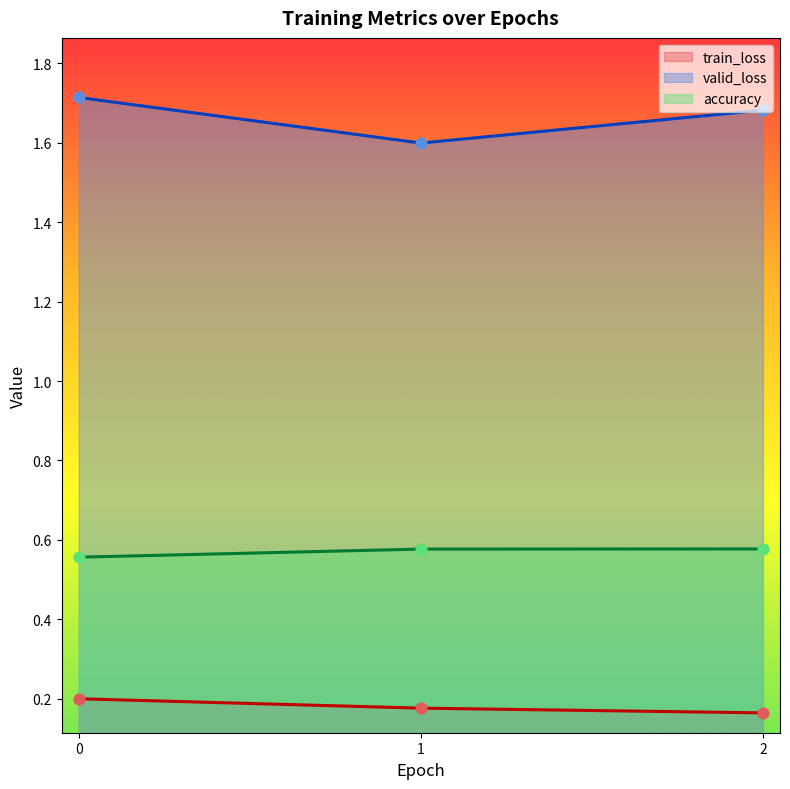

Is the value of train_loss at 1 greater than the value of accuracy at 0?

No